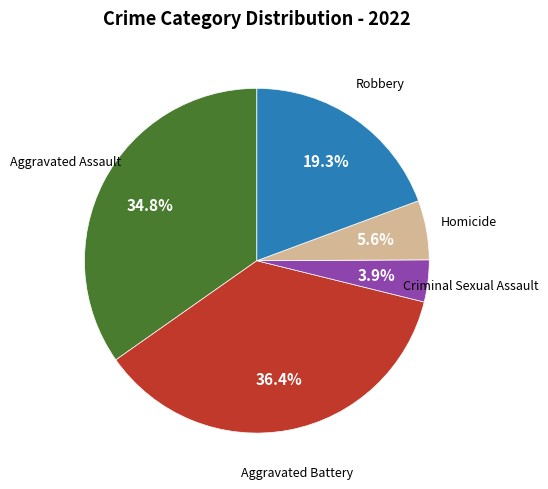

How much of the chart is everything except Homicide?

94.4%